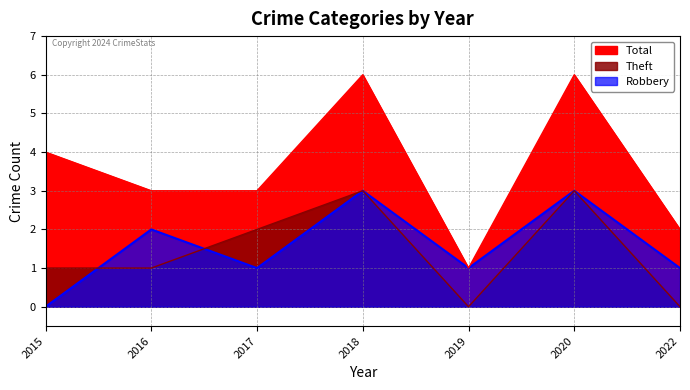

What are all the series names shown in the legend?

Total, Theft, Robbery